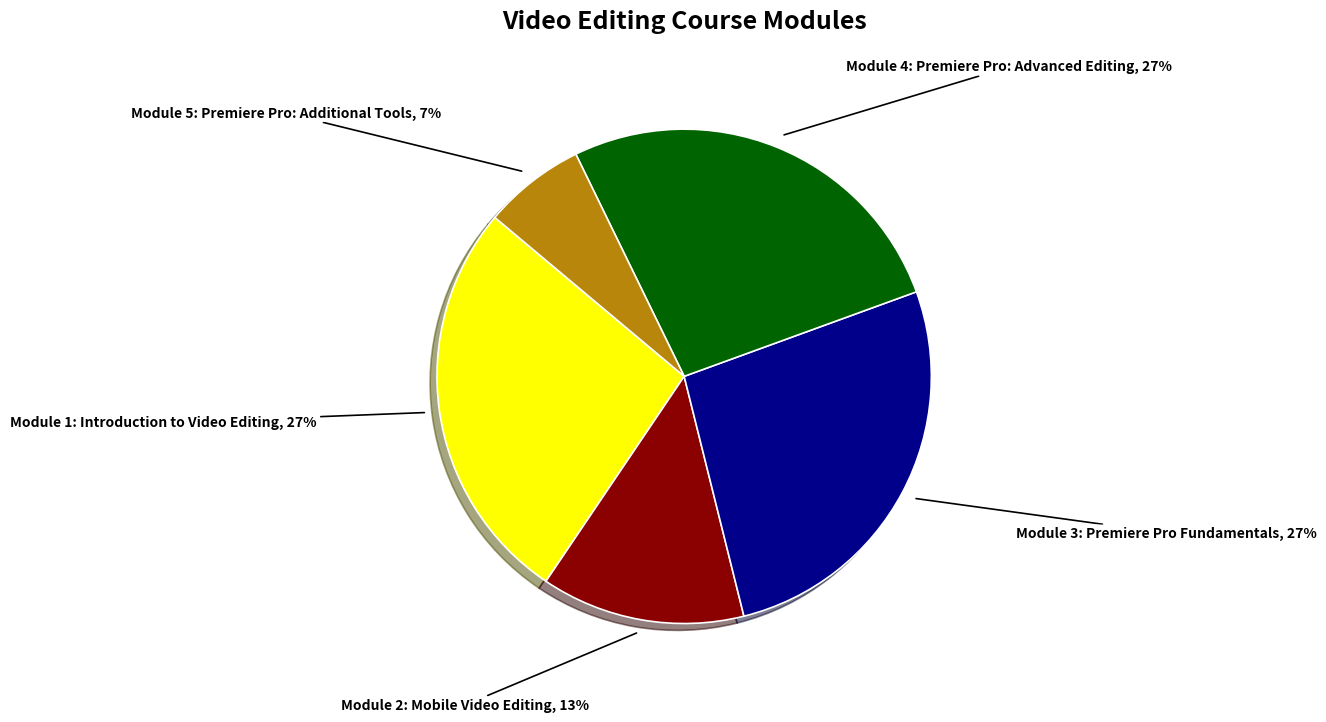

What percentage is the Module 2: Mobile Video Editing slice, to the nearest percent?

13%